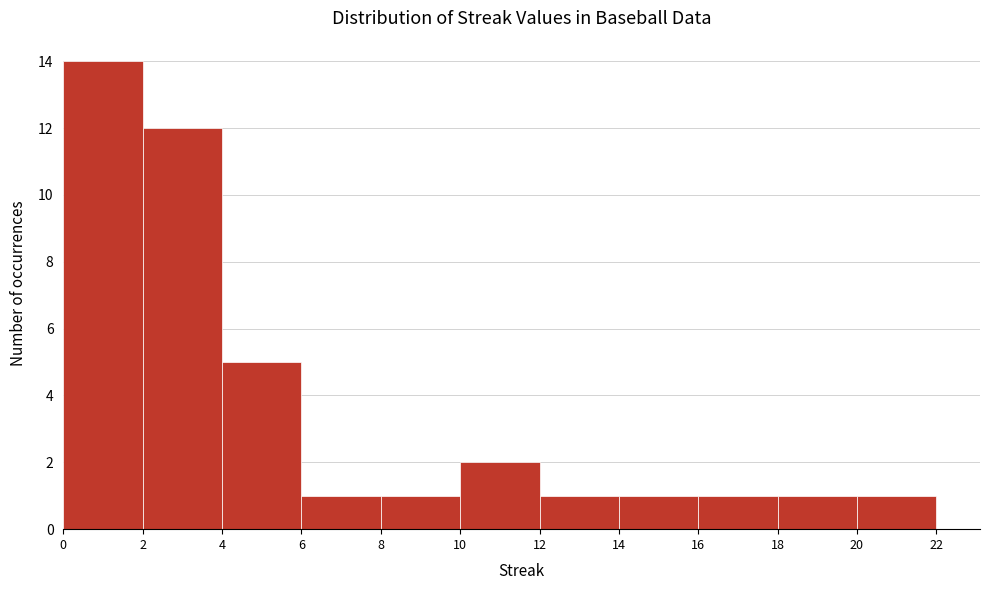

Reading left to right, transcribe this chart: for each bar, give the range it covers on the x-axis and its height. The values are not printed on the chart, so give them approximately, as read against the axis.

0 to 2: 14
2 to 4: 12
4 to 6: 5
6 to 8: 1
8 to 10: 1
10 to 12: 2
12 to 14: 1
14 to 16: 1
16 to 18: 1
18 to 20: 1
20 to 22: 1